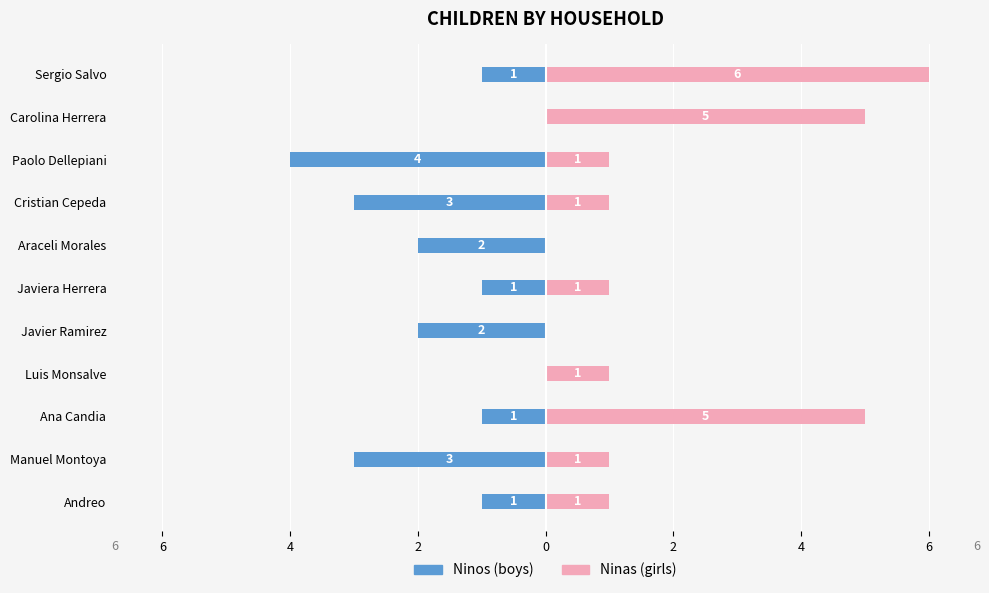

What is the maximum value shown in the chart?

6